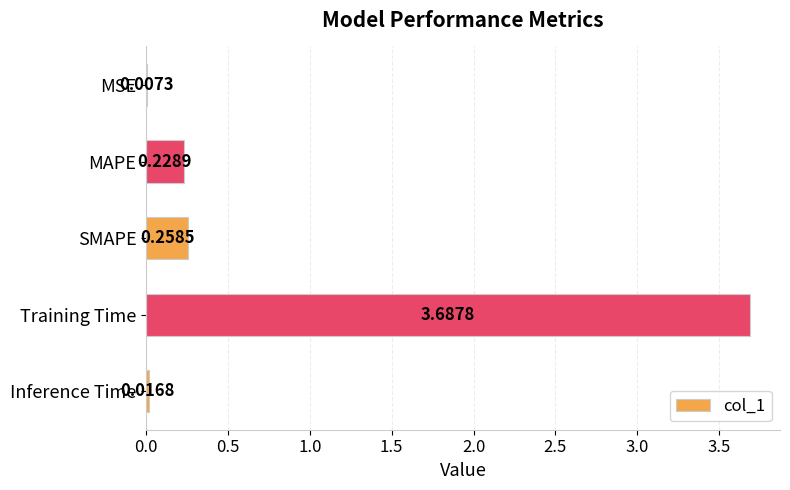

Between MAPE and Inference Time, which is larger?

MAPE